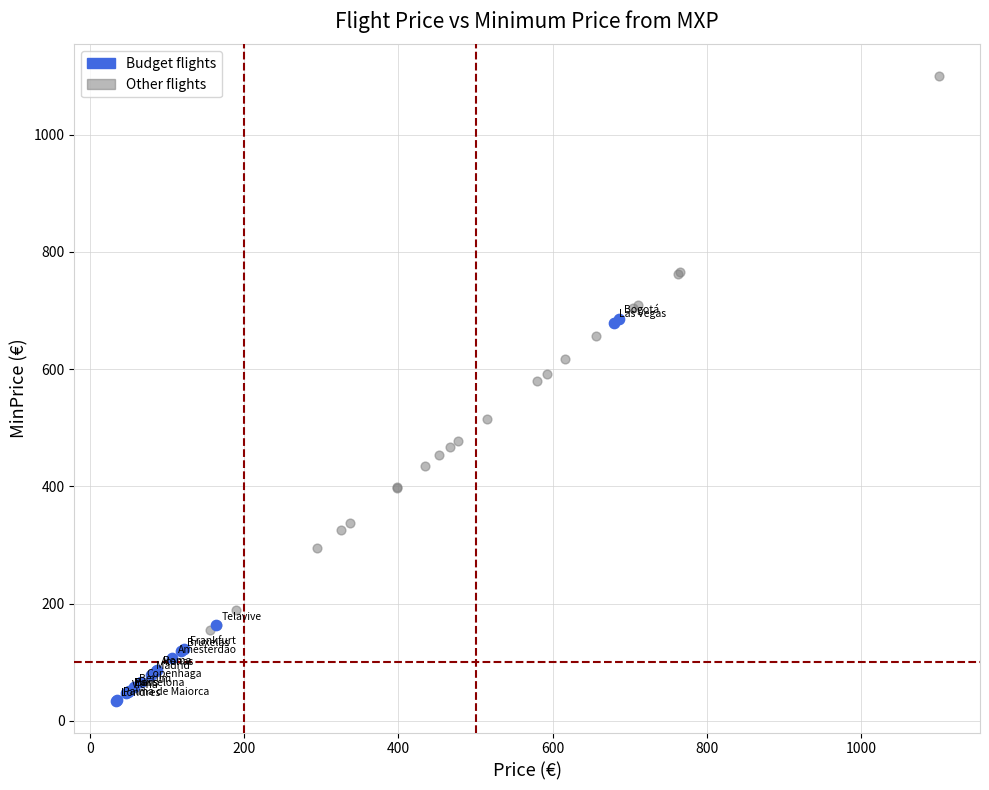

Which series contains the highest Y value?

Other flights